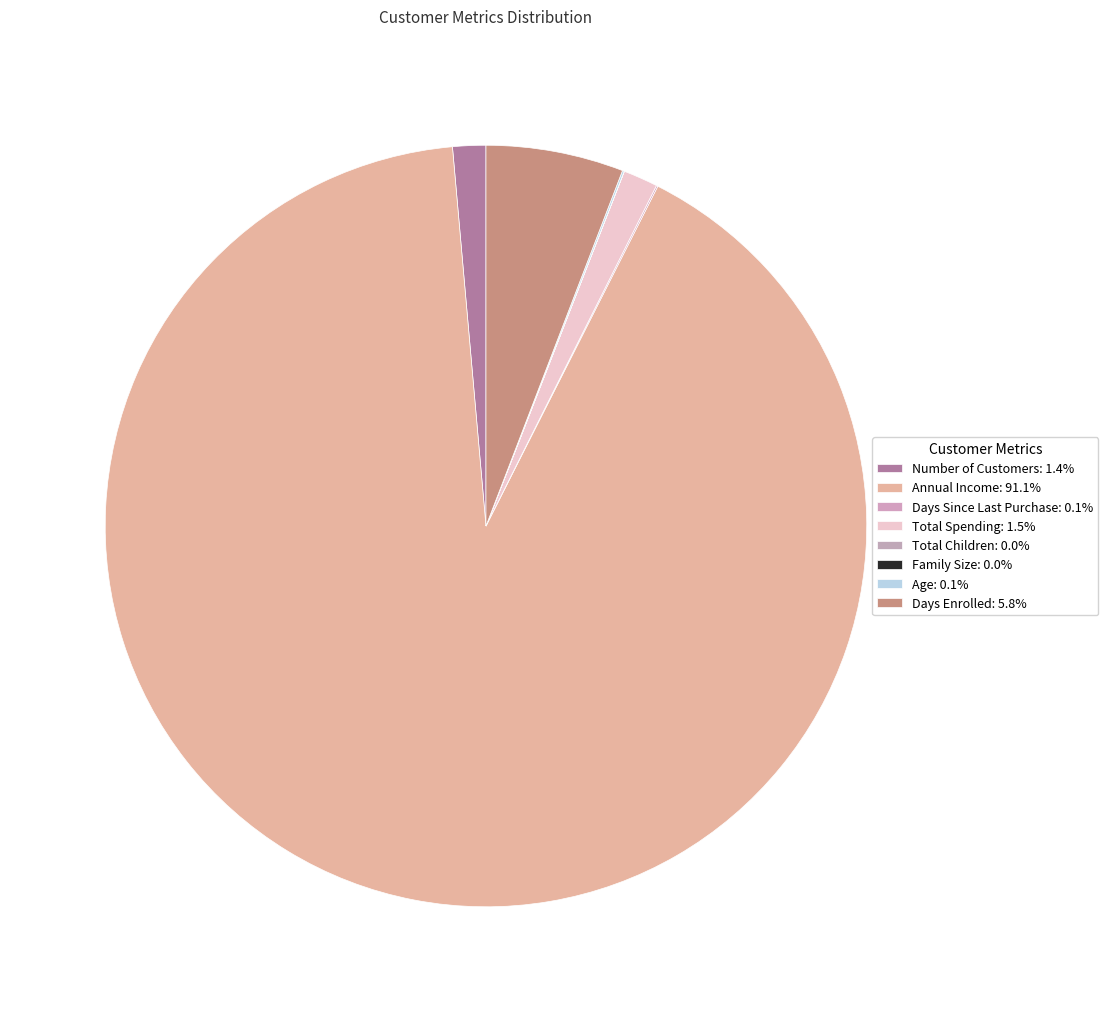

What portion of the pie excludes Days Enrolled?

94.2%